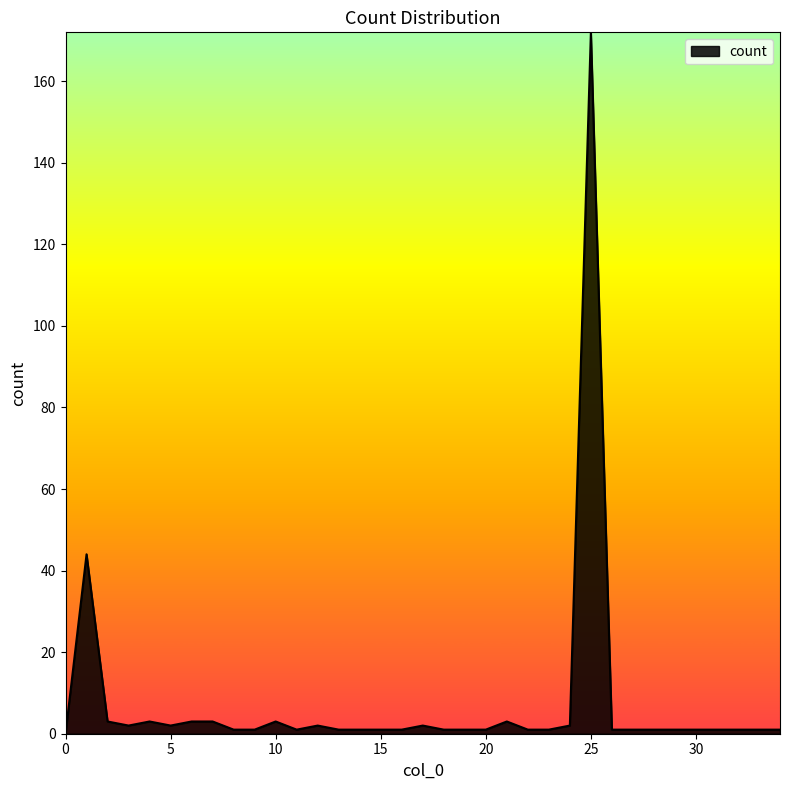

What is the maximum value shown in the chart?

172